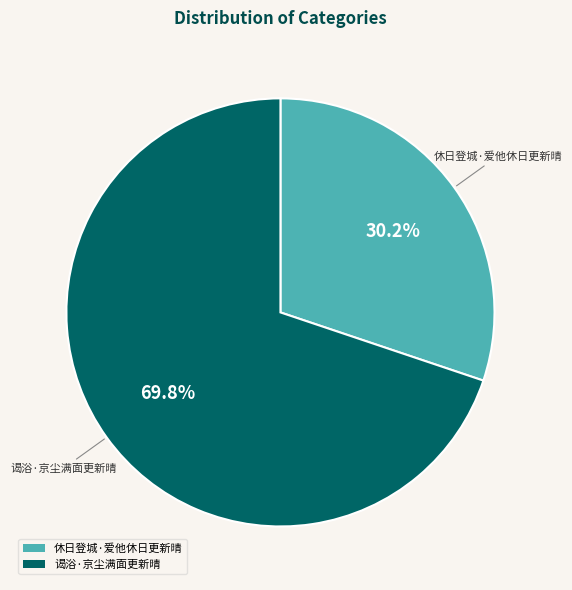

Rank the categories by value from highest to lowest.

谒浴·京尘满面更新晴, 休日登城·爱他休日更新晴